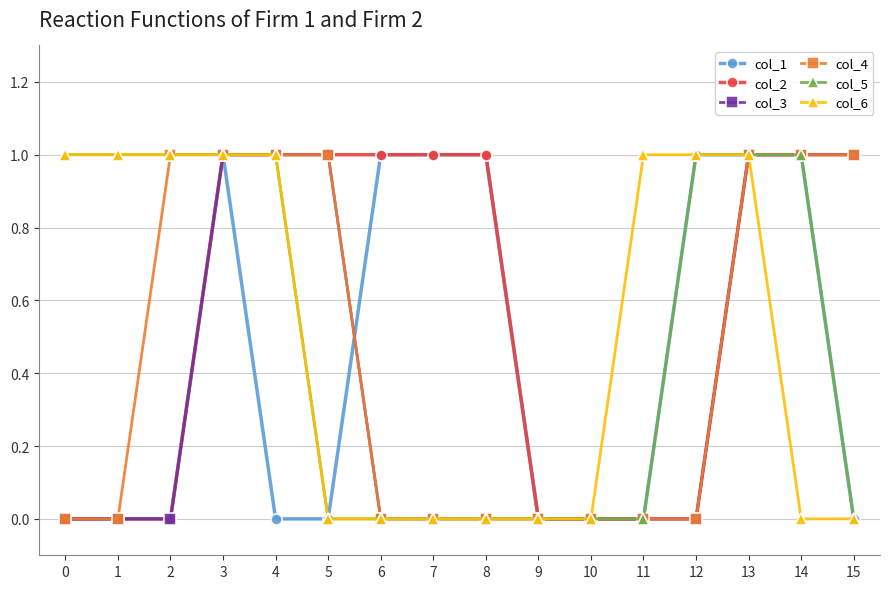

What is the maximum value for col_5?

1